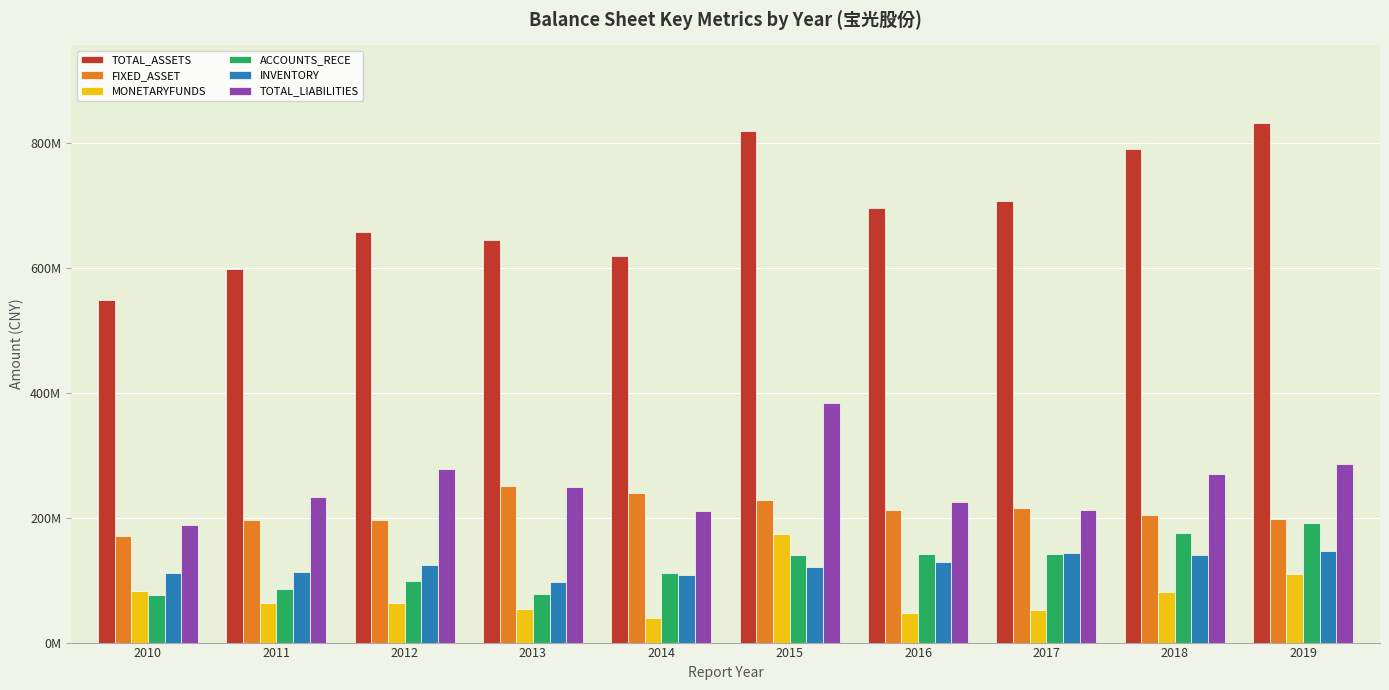

Is the value of TOTAL_LIABILITIES at 2015 greater than the value of FIXED_ASSET at 2017?

Yes